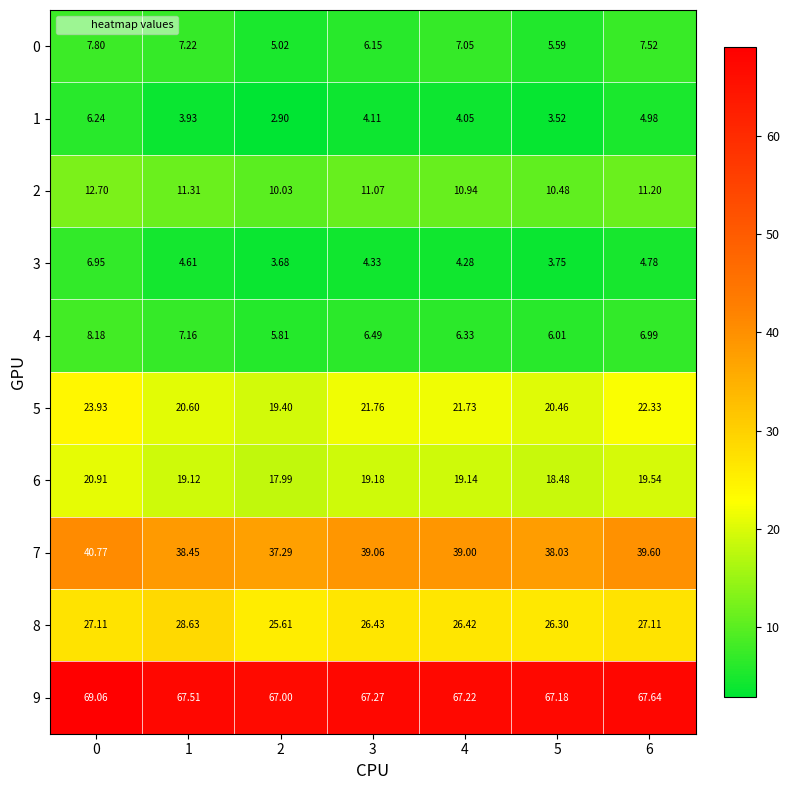

Is the value of 5 at 3 greater than the value of 2 at 4?

Yes